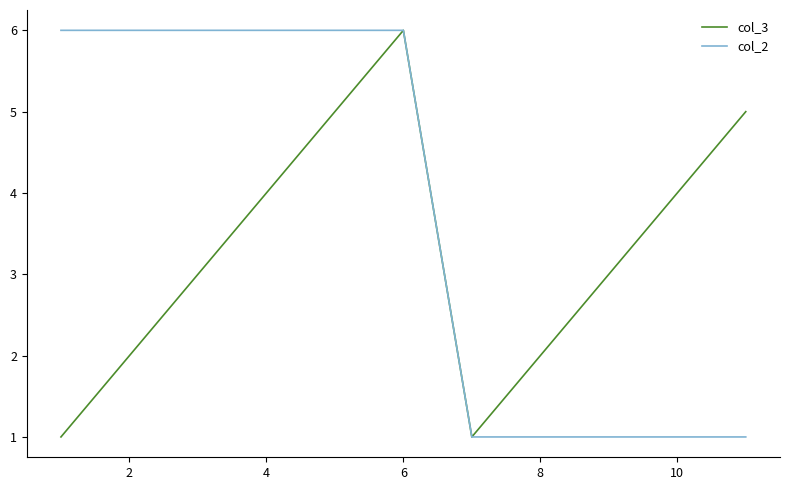

List the series in order of their overall mean, lowest first.

col_3, col_2